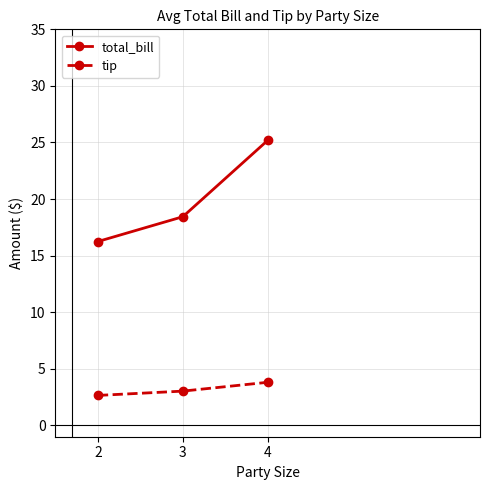

At which label does tip first exceed 3?

3